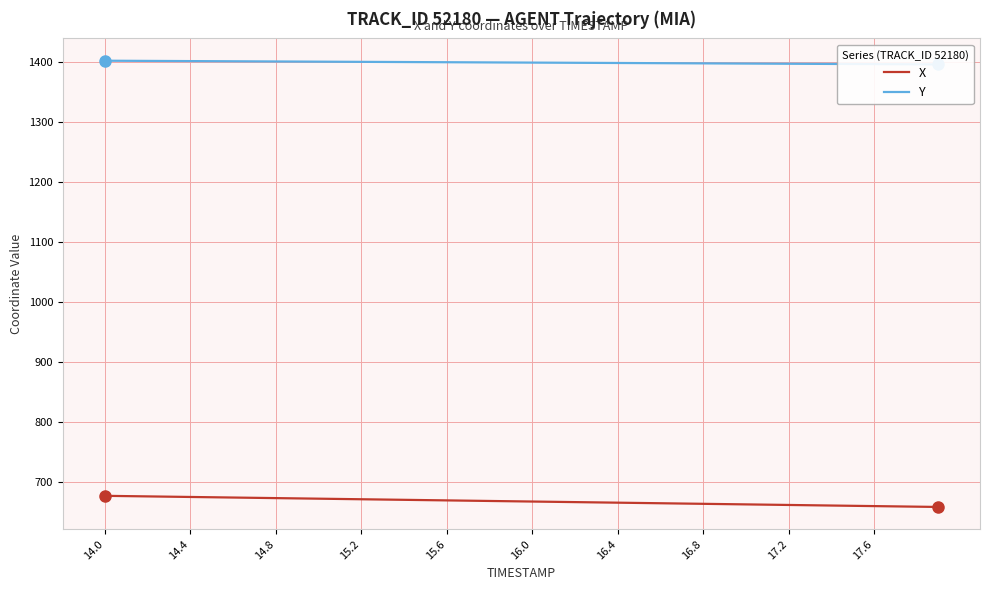

Reading right to left, what are all the values shown in this chart?

X: 658.5	658.9	659.4	659.9	660.4	660.8	661.3	661.8	662.3	662.7	663.2	663.7	664.2	664.6	665.1	665.6	666.1	666.5	667.0	667.5	668.0	668.4	668.9	669.4	669.9	670.3	670.8	671.3	671.8	672.2	672.7	673.2	673.7	674.1	674.6	675.1	675.6	676.0	676.5	677.0
Y: 1395.4	1395.6	1395.7	1395.9	1396.1	1396.2	1396.4	1396.5	1396.7	1396.9	1397.0	1397.2	1397.3	1397.5	1397.7	1397.8	1398.0	1398.1	1398.3	1398.4	1398.6	1398.8	1398.9	1399.1	1399.2	1399.4	1399.5	1399.7	1399.9	1400.0	1400.2	1400.3	1400.5	1400.7	1400.8	1401.0	1401.1	1401.3	1401.4	1401.6